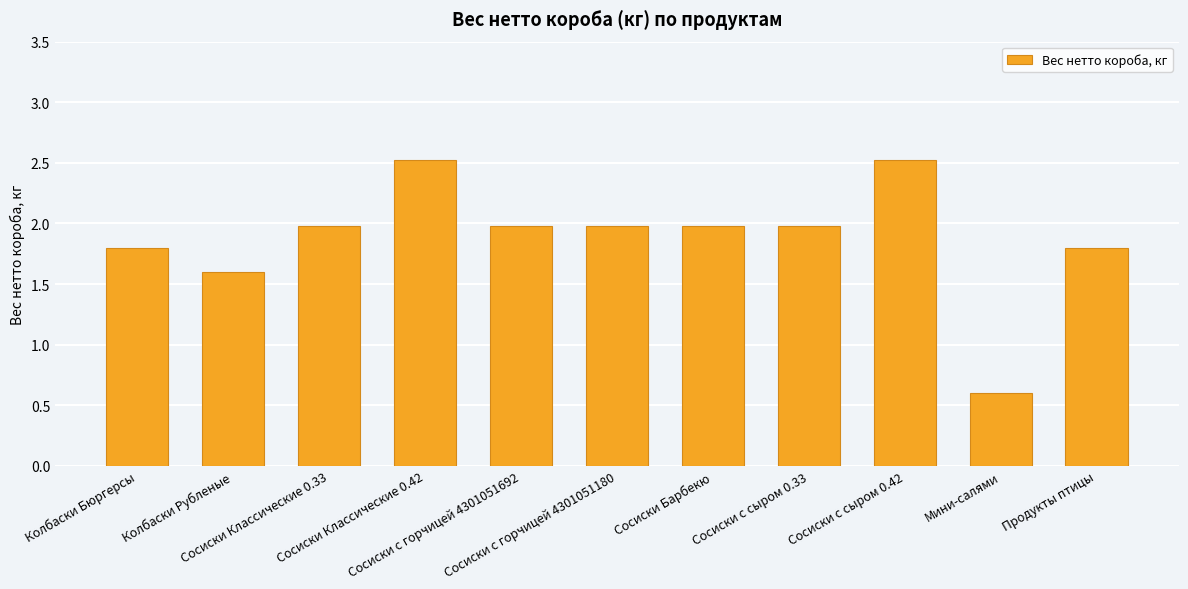

Approximately how many times larger is the value at Сосиски с горчицей 4301051180 compared to Продукты птицы?

1.1